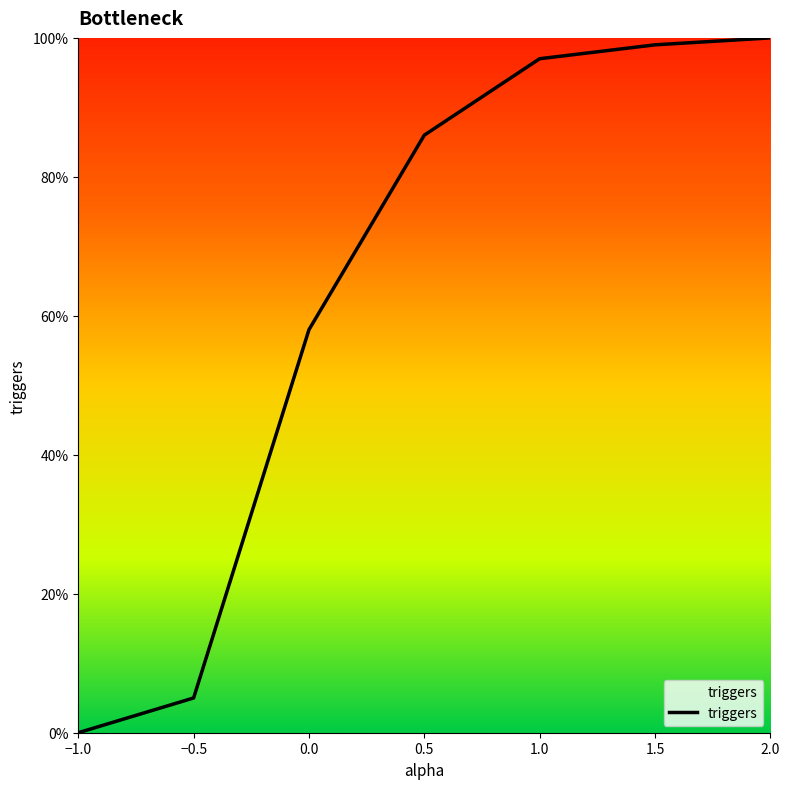

True or false: the data has more than 0 interior local peaks.

False